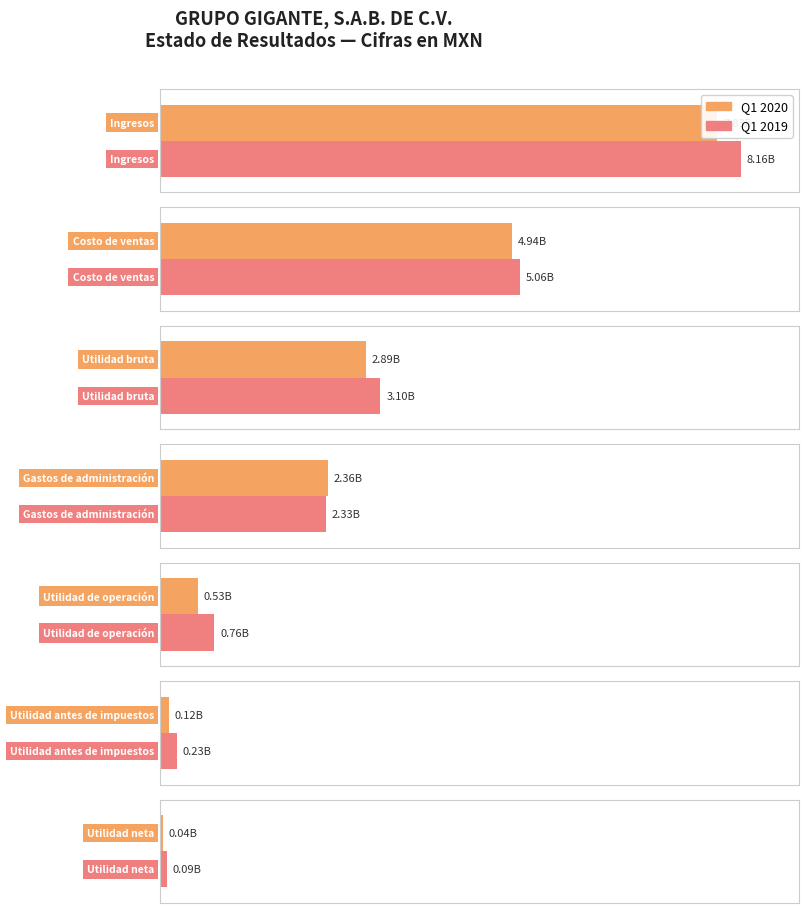

Where does the 2019-01-01_2019-03-31 series first go above 2334078000?

Ingresos